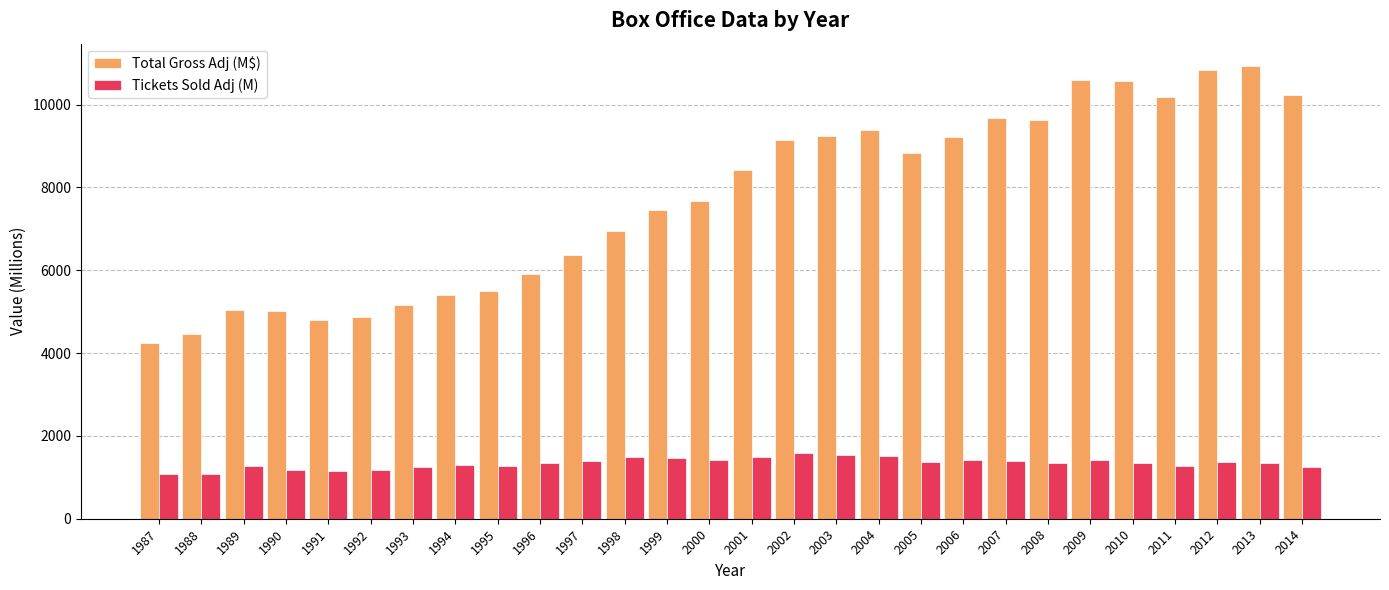

The value of Tickets Sold Adj (M) at 1989 is 335.9. True or false?

False